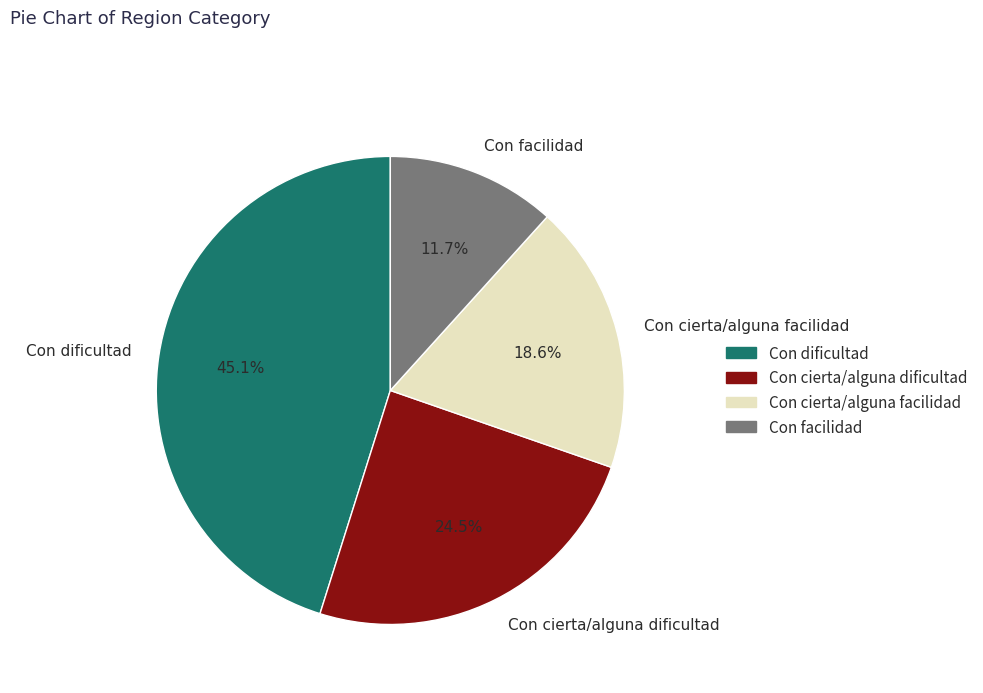

Do Con cierta/alguna dificultad and Con cierta/alguna facilidad together represent more than half of the pie?

No